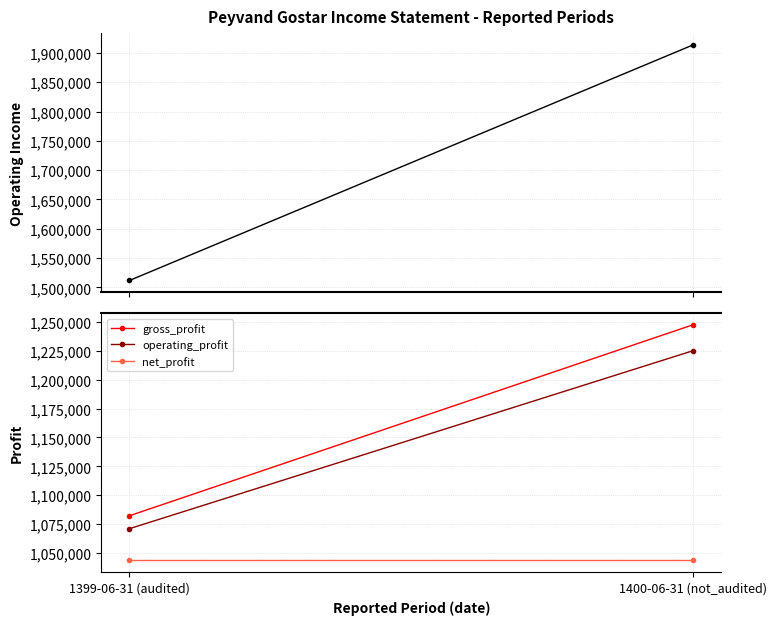

What is the maximum value shown in the chart?

1913599